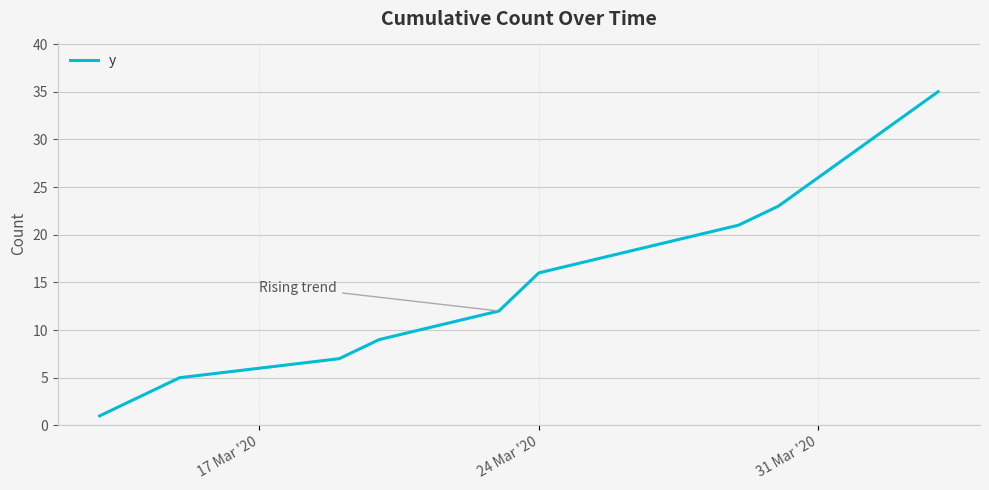

What is the greatest value displayed?

35